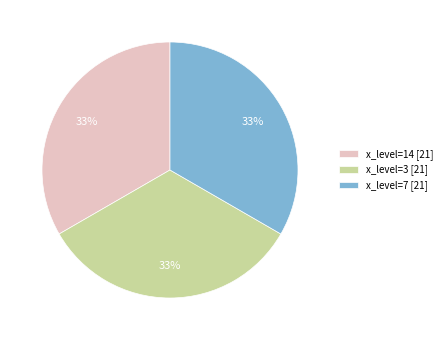

Approximately how many times larger is the value at x_level=14 [21] compared to x_level=7 [21]?

1.0